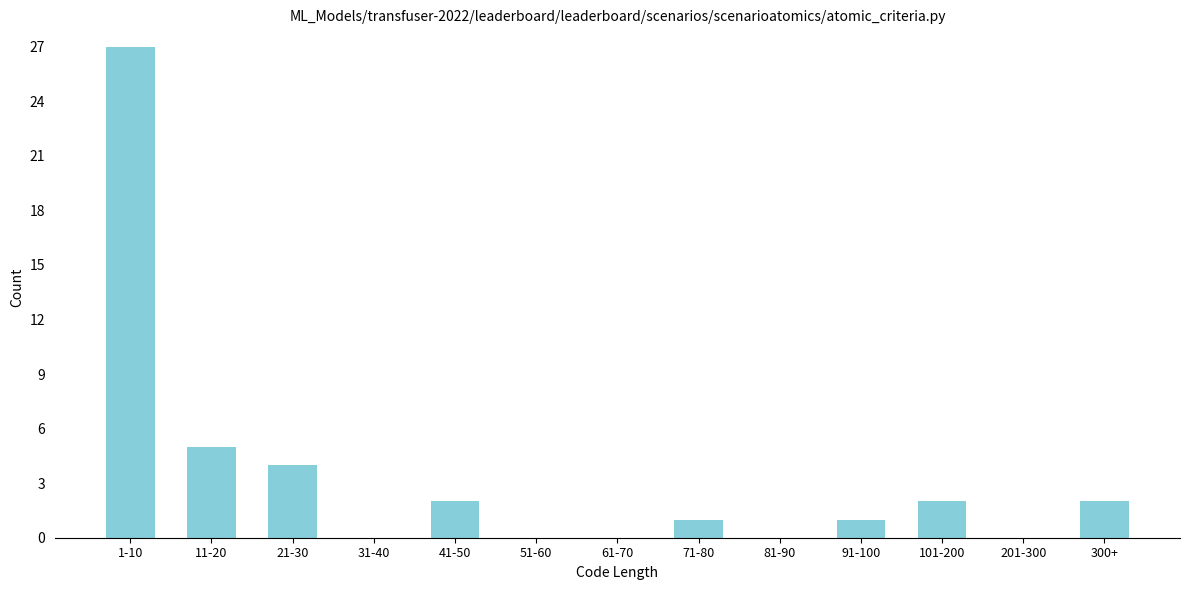

Reading right to left, extract all data points from this chart.

300+=2	201-300=0	101-200=2	91-100=1	81-90=0	71-80=1	61-70=0	51-60=0	41-50=2	31-40=0	21-30=4	11-20=5	1-10=27